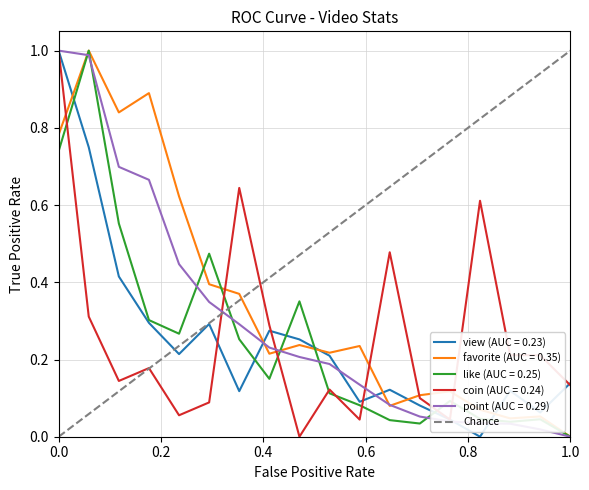

The like (AUC = 0.25) series shows 0.4 at 1.0. True or false?

False